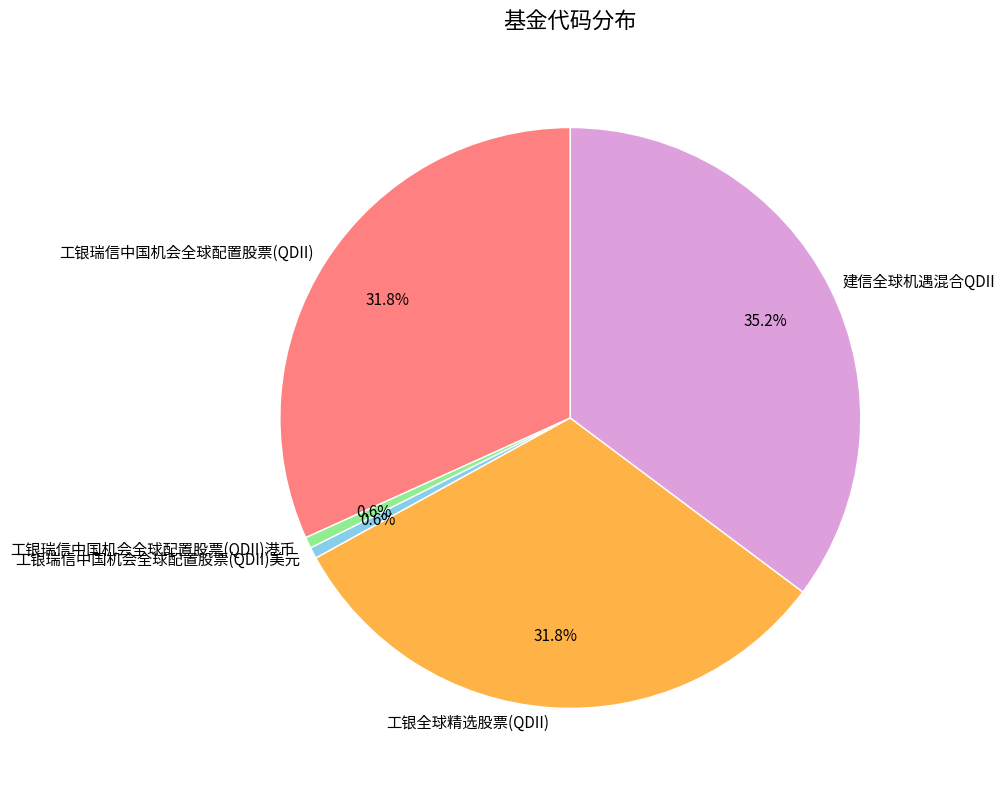

What is the largest slice in the pie chart?

建信全球机遇混合QDII